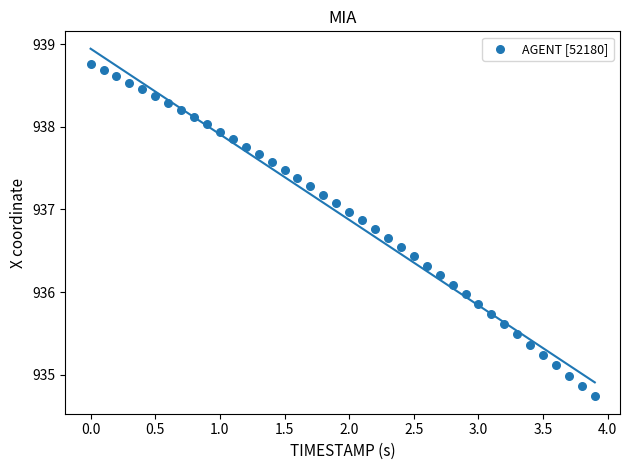

What is the range of Y values (max minus min)?

4.0